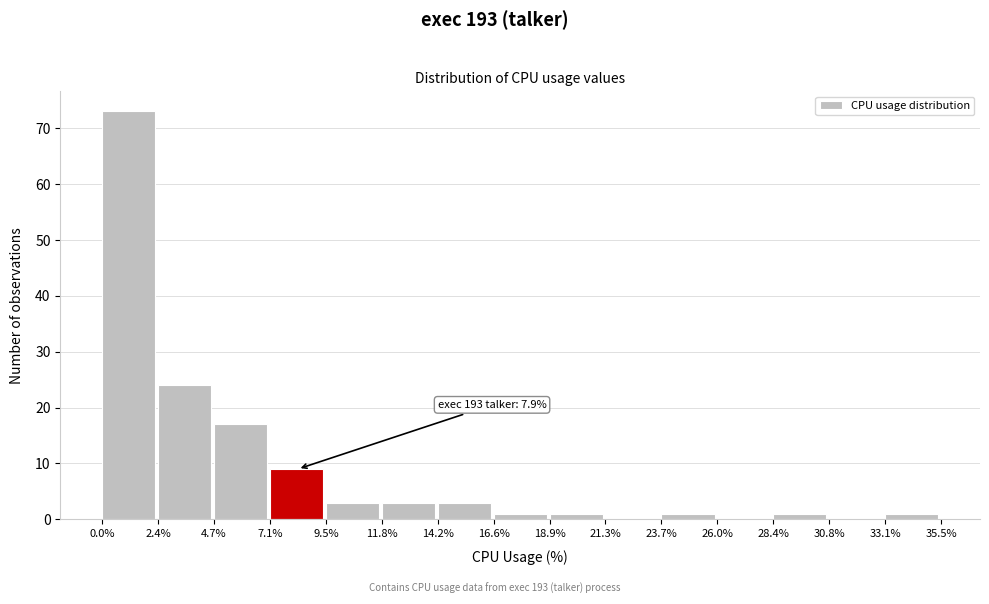

Over which range of the x-axis is the bar tallest?

0.0% to 2.4%